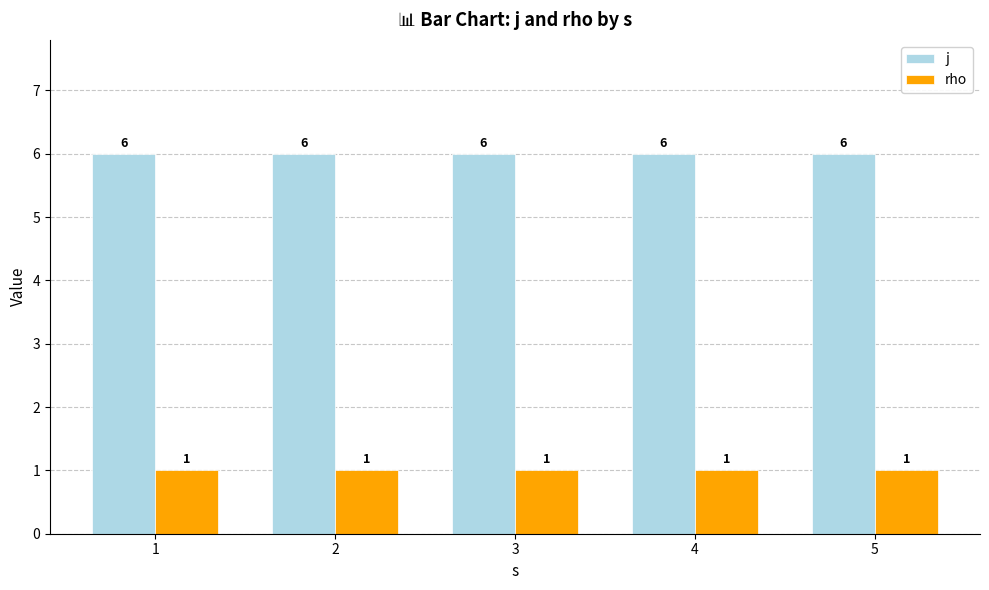

What is the maximum value shown in the chart?

6